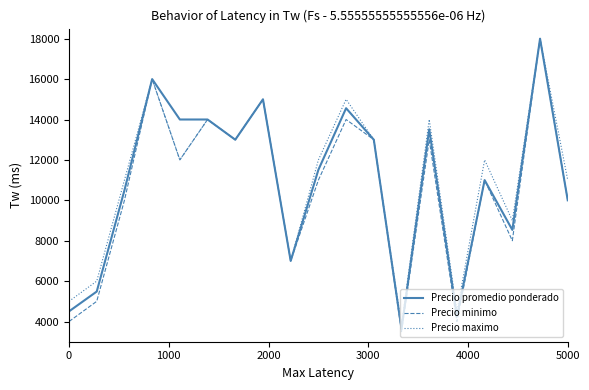

What is the smallest value displayed?

3500